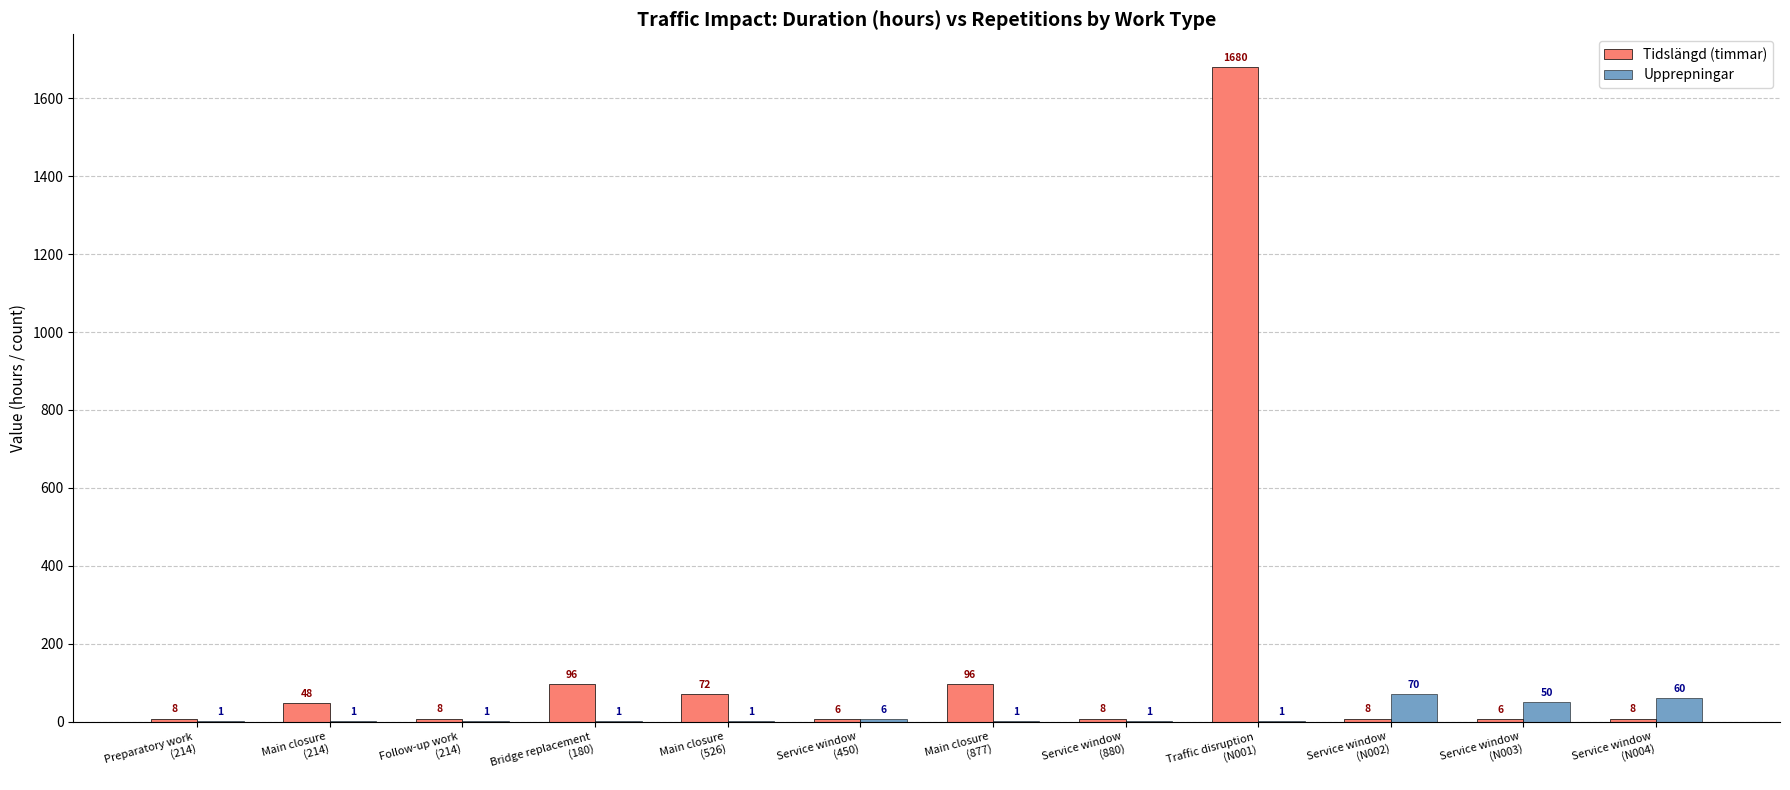

What is the sum of all Tidslängd (timmar) values?

2044